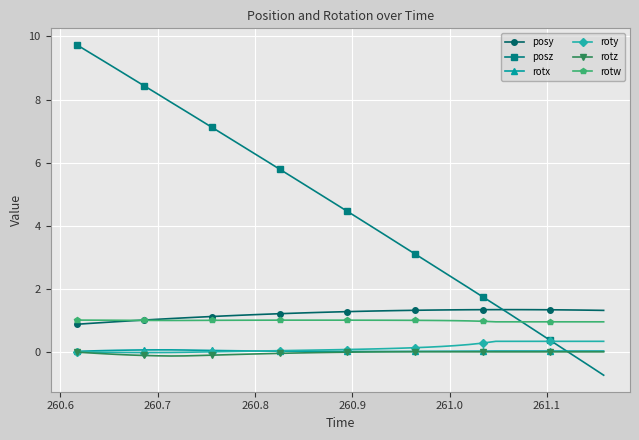

Which series has the largest range (max minus min)?

posz